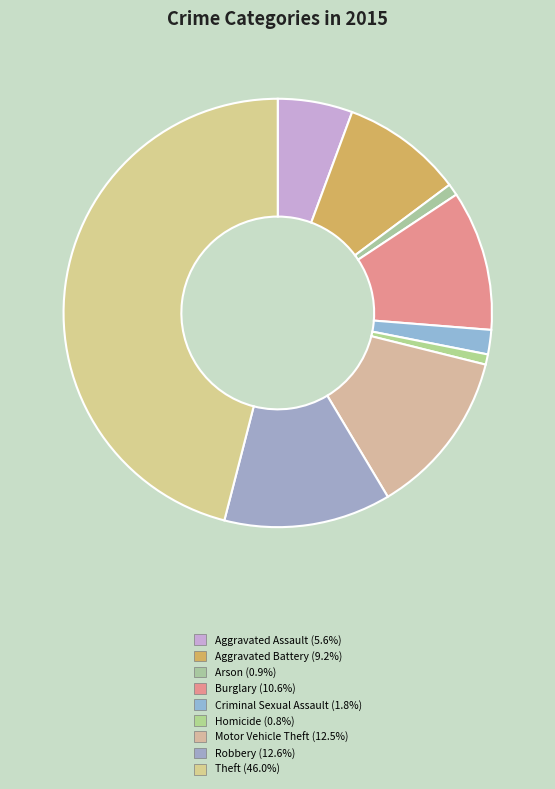

What is the ratio of the value at Aggravated Assault to the value at Motor Vehicle Theft?

0.5